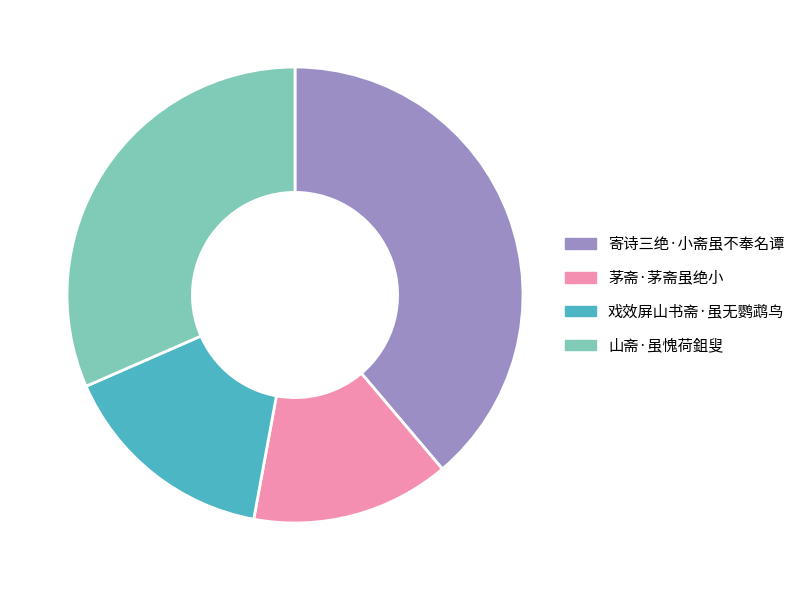

Which slice is the smallest?

茅斋·茅斋虽绝小